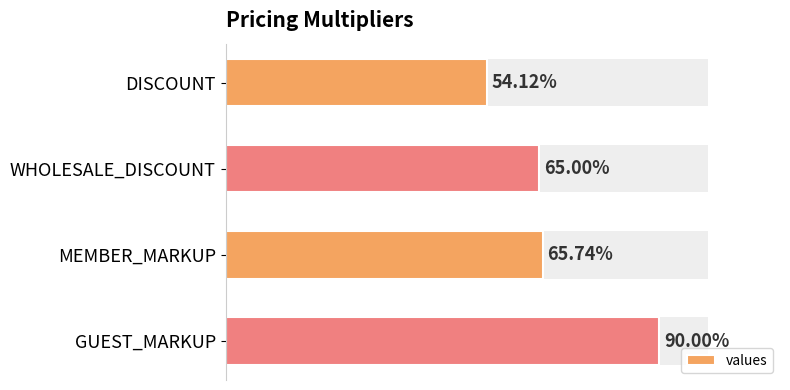

What is the difference between the maximum and minimum values?

0.4